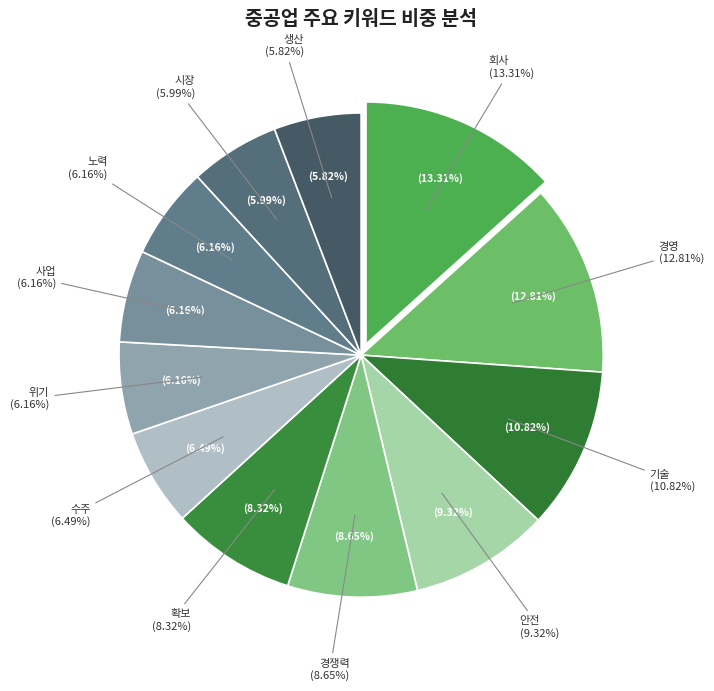

How many segments does this pie chart have?

12